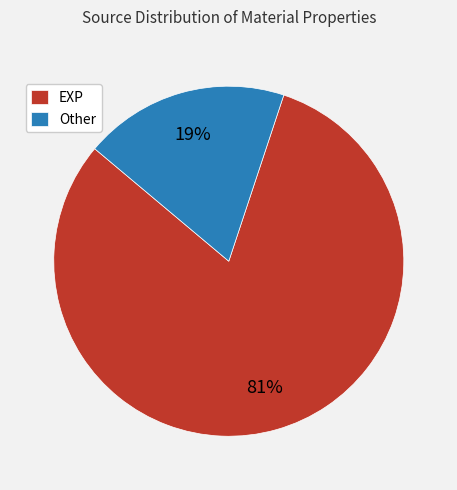

To the nearest percent, what is the difference between the EXP and Other slice percentages?

62%